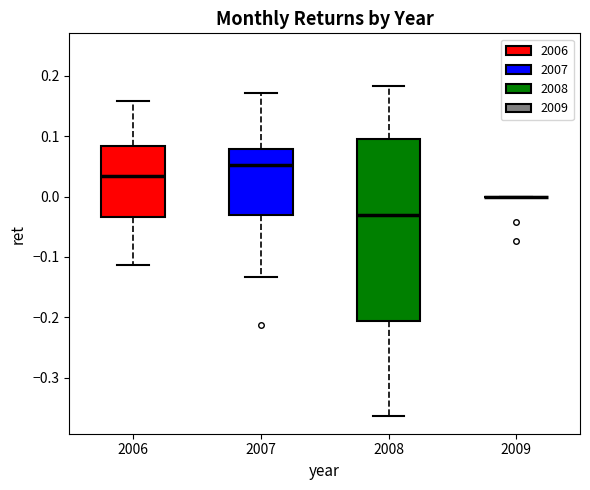

Comparing the boxes themselves (not the whiskers), which one is the tallest?

2008